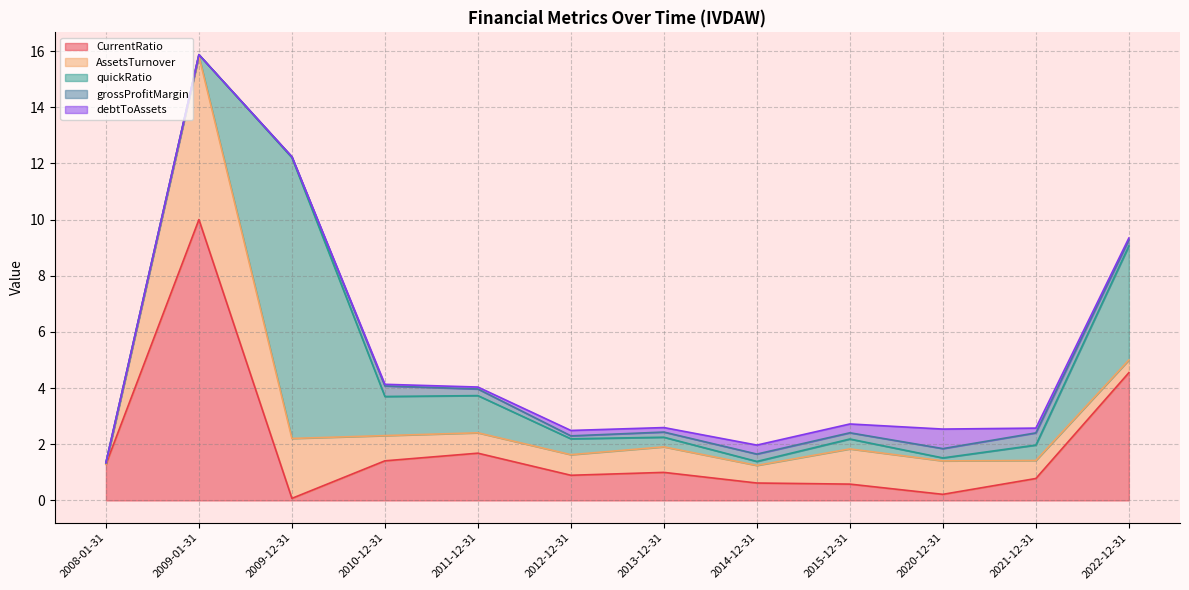

At which category is the sum across all series the highest?

2009-01-31